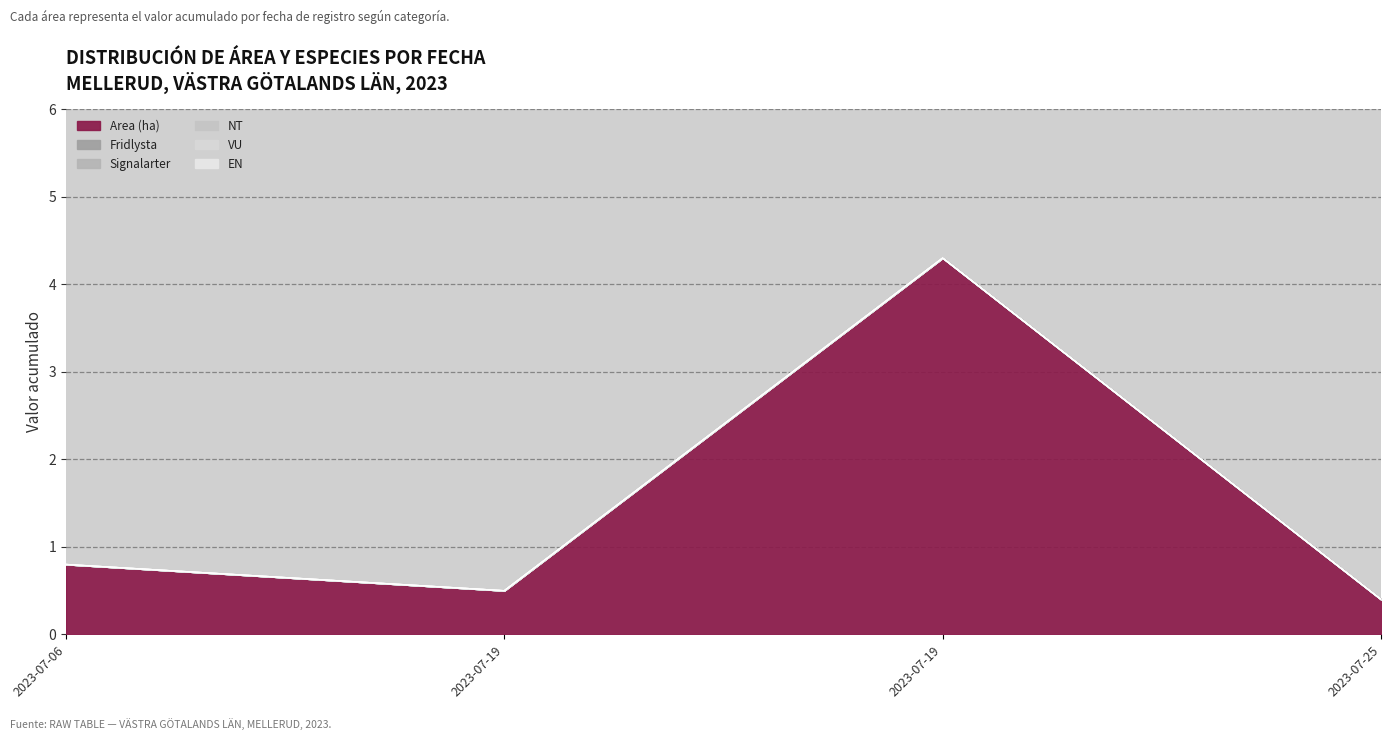

What is the spread (max minus min) of values at 2023-07-19?

0.5